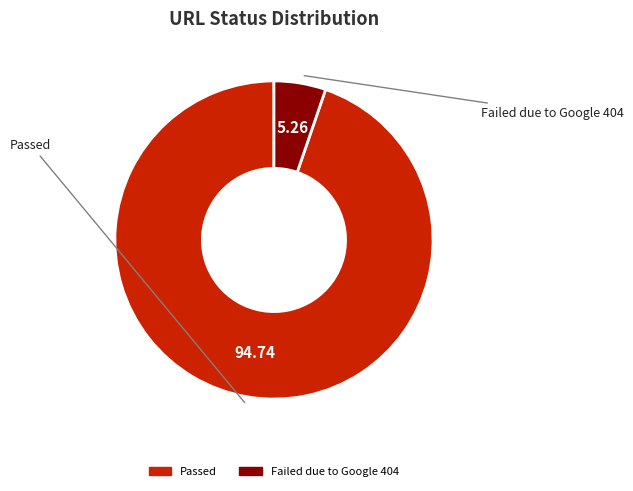

Between Failed due to Google 404 and Passed, which is larger?

Passed